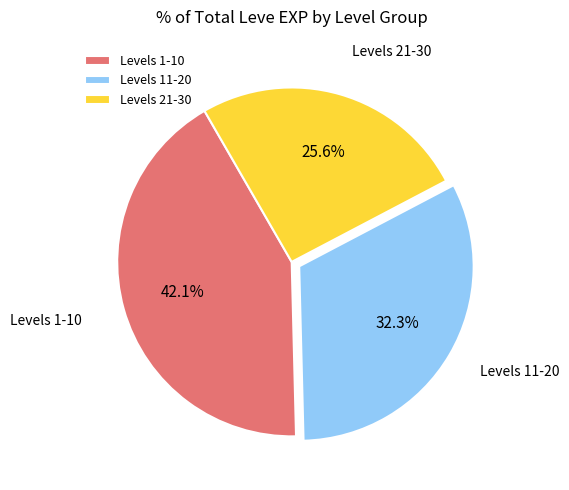

To the nearest percent, what is the average slice percentage?

33%